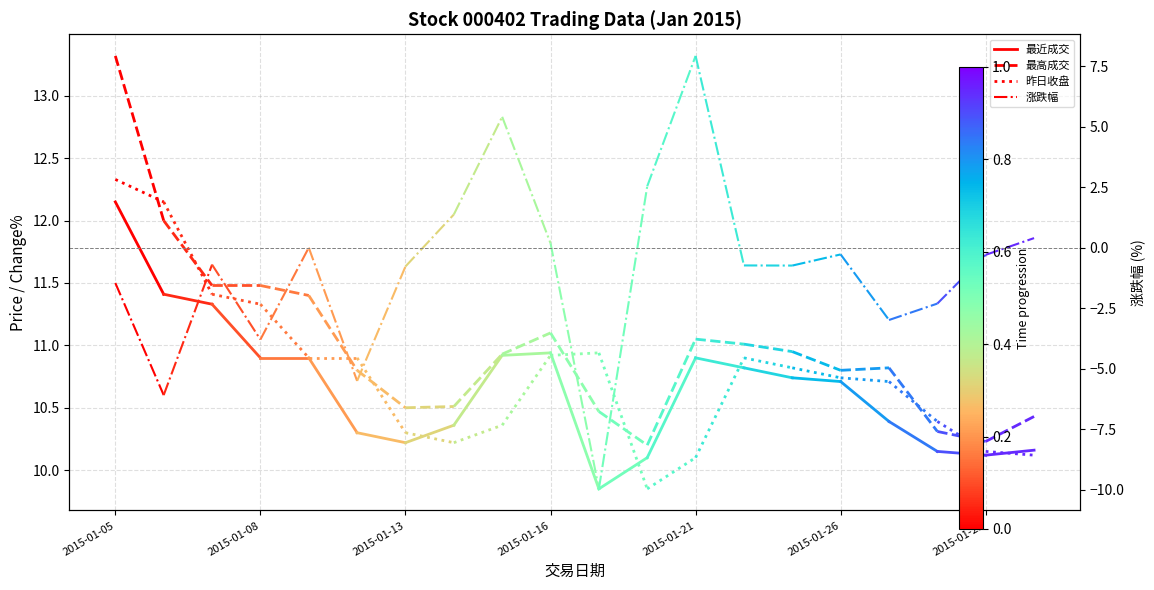

What is the value of the 最高成交 point at the 1st from the left?

13.3